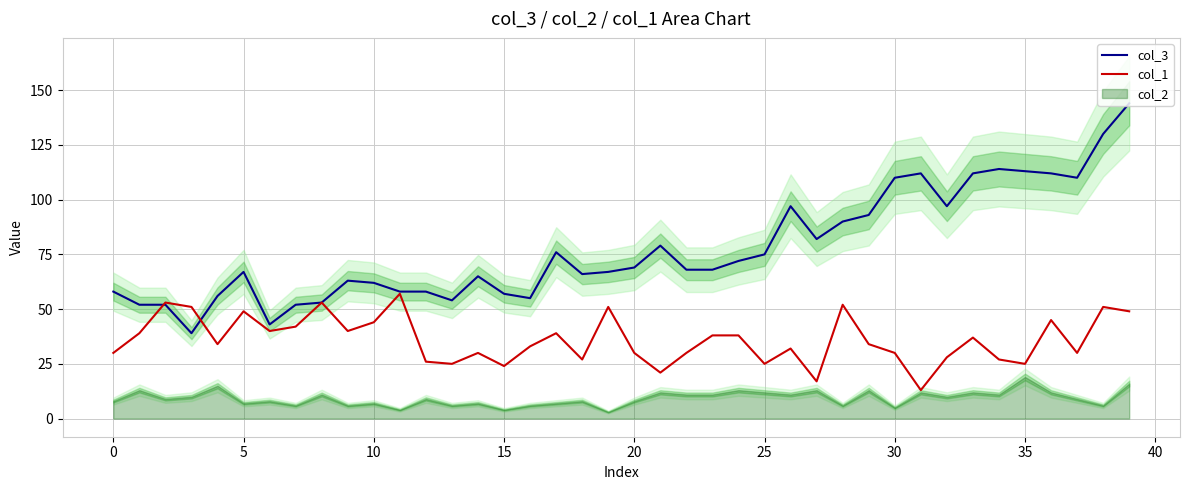

True or false: col_3 and col_1 intersect in this chart.

True